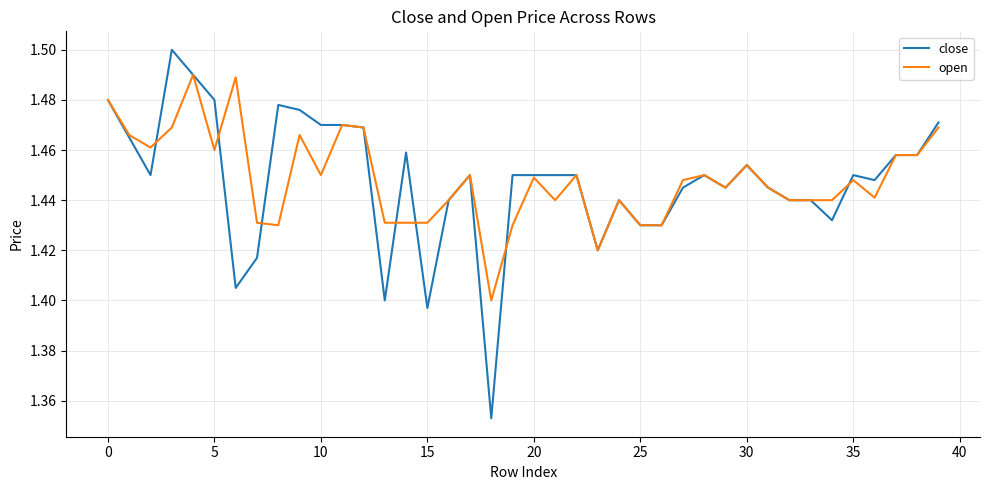

List the series in order of their peak value, lowest first.

open, close